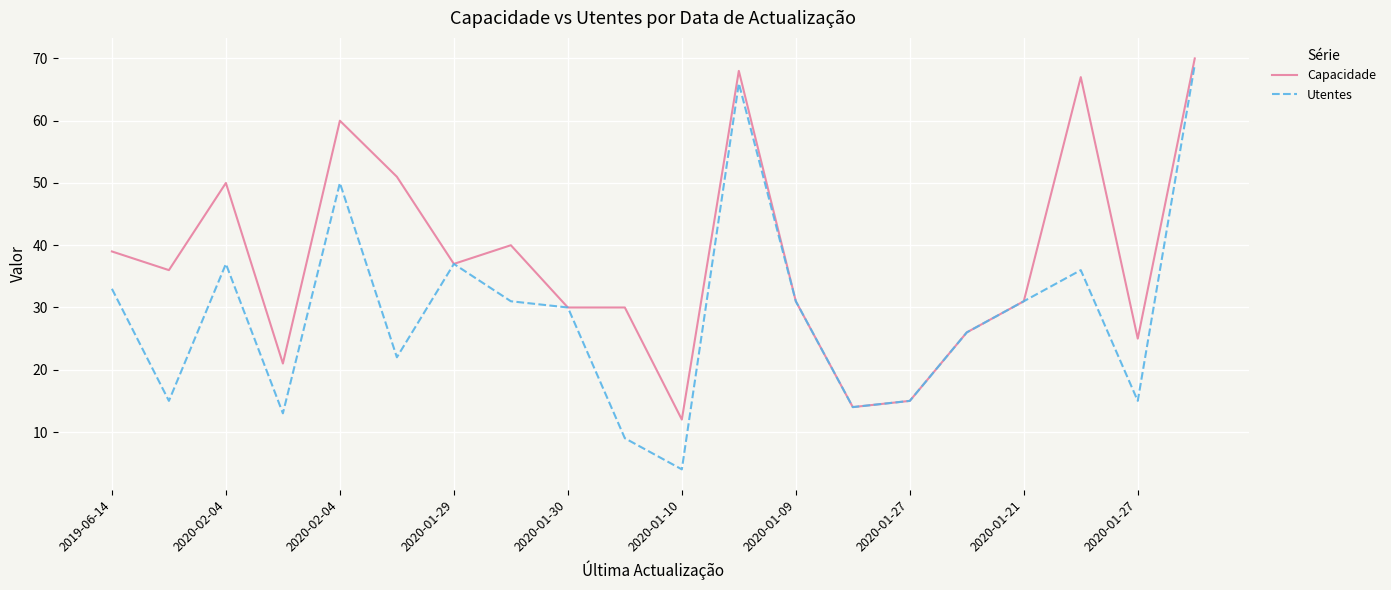

What is the smallest value displayed?

4